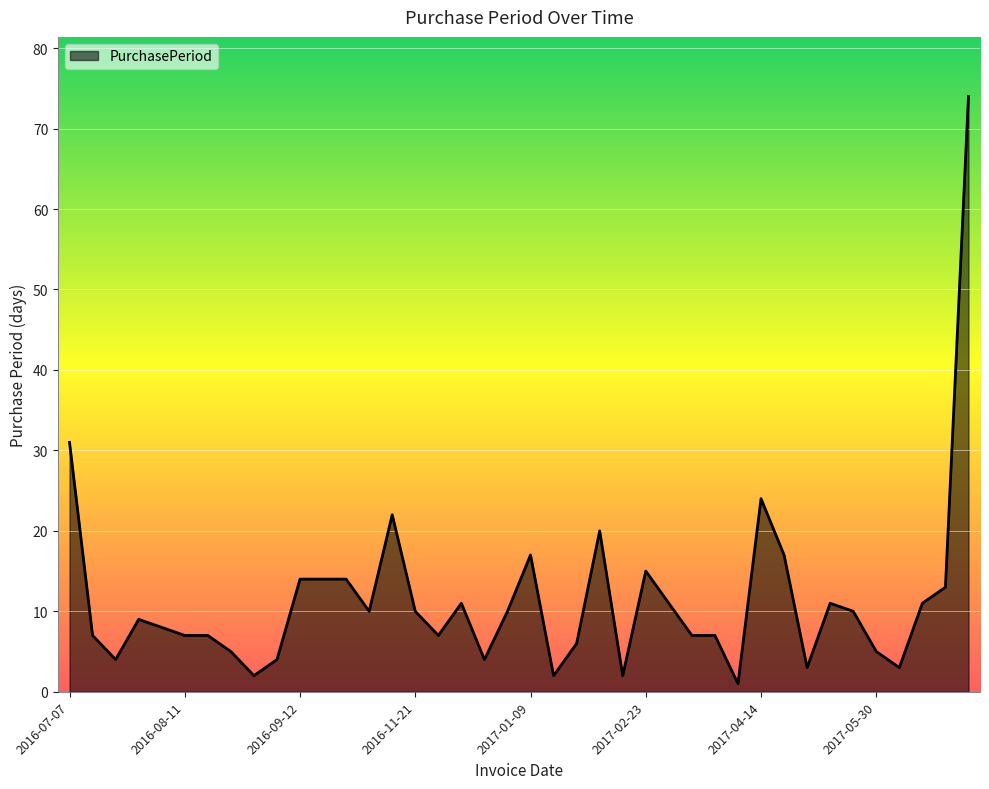

What is the difference between the maximum and minimum values?

73